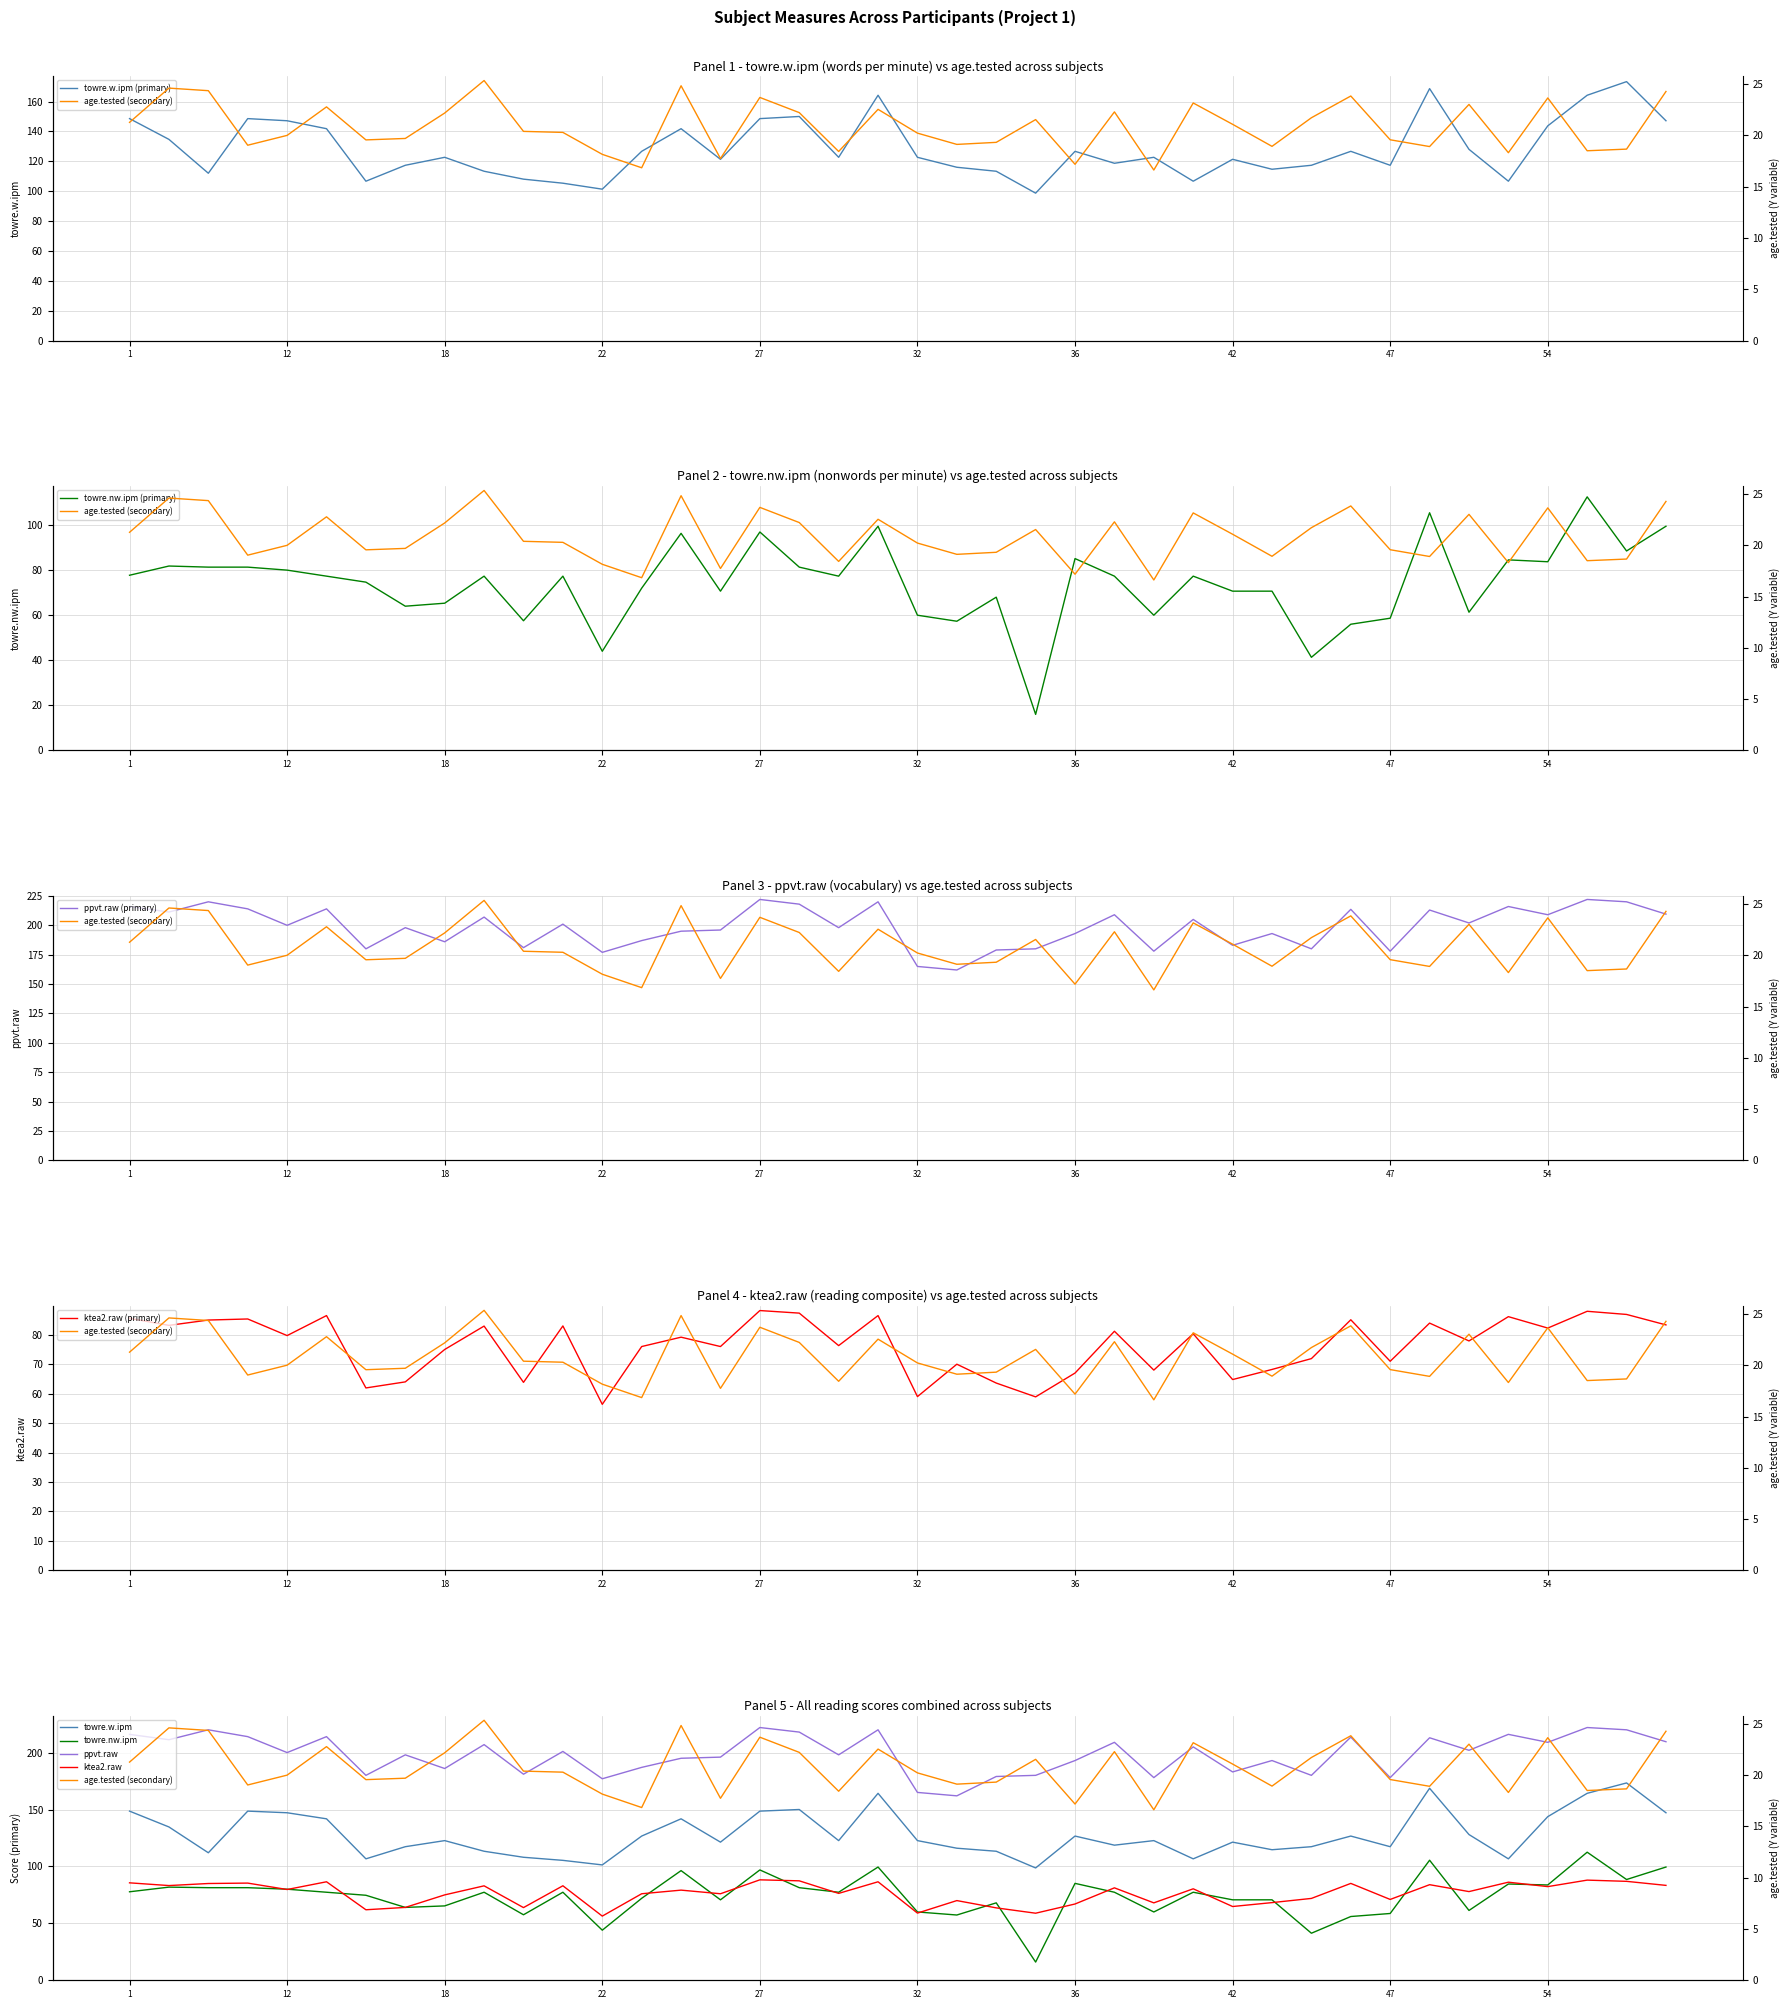

Between 43 and 54, which is larger?

54